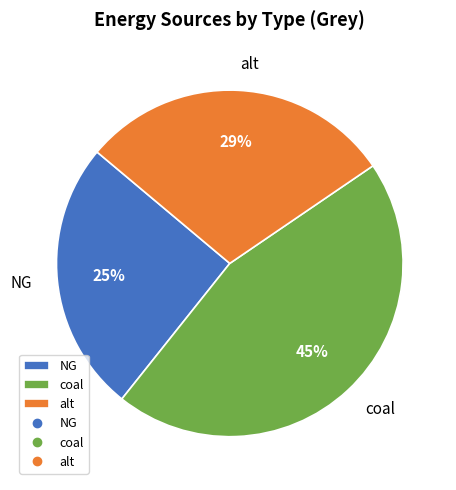

Rank the categories by value from lowest to highest.

NG, alt, coal